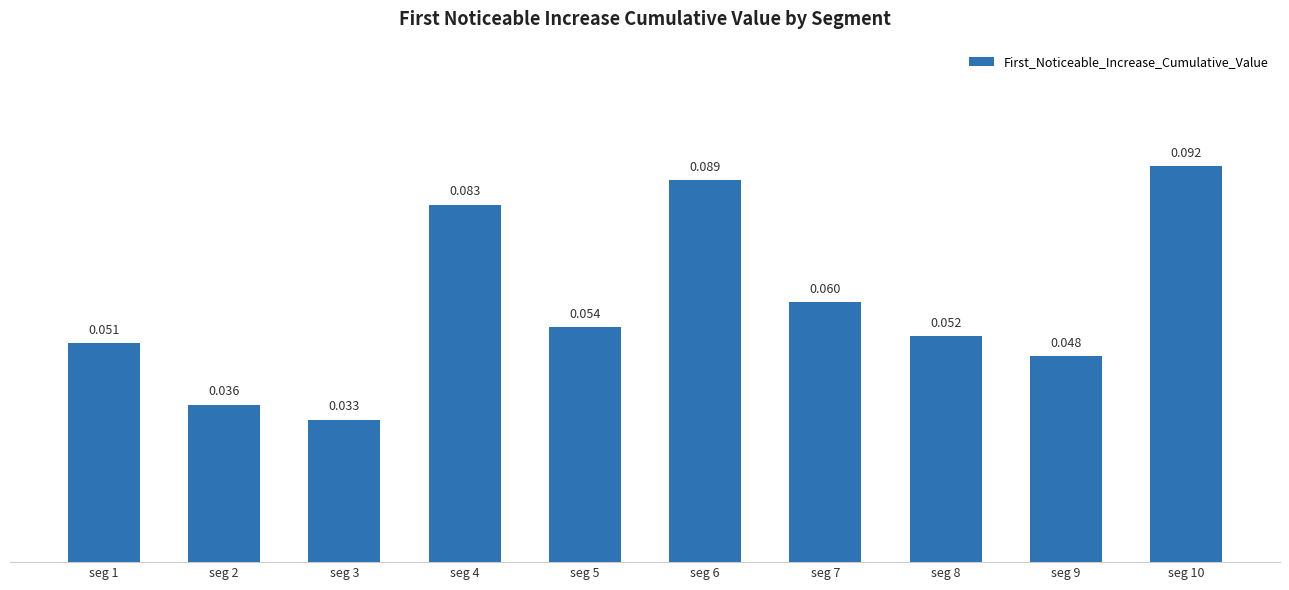

Reading left to right, list all the values displayed in this chart.

0.1	0.0	0.0	0.1	0.1	0.1	0.1	0.1	0.0	0.1